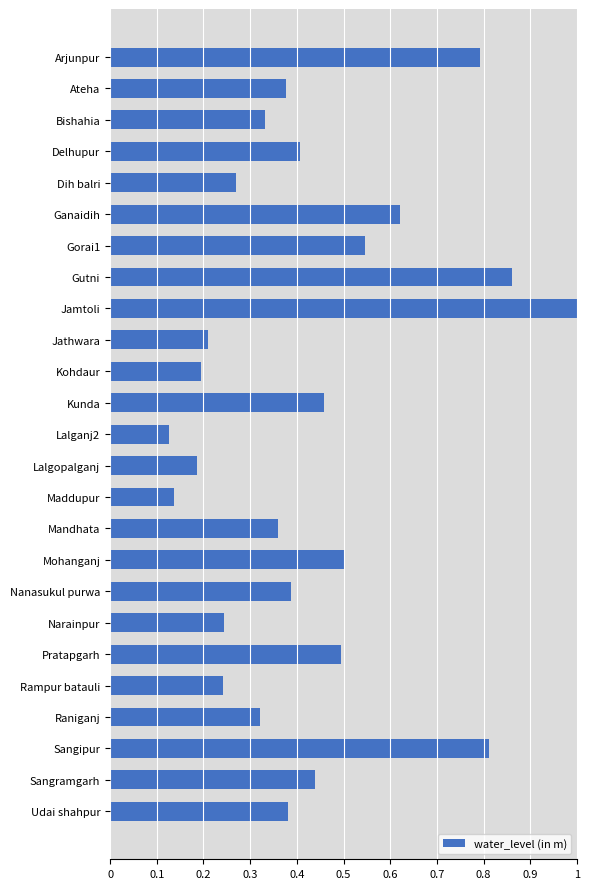

The value at Arjunpur is 1.4. True or false?

False